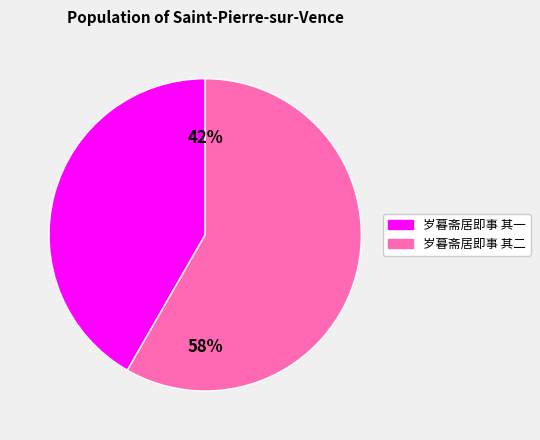

How many segments does this pie chart have?

2